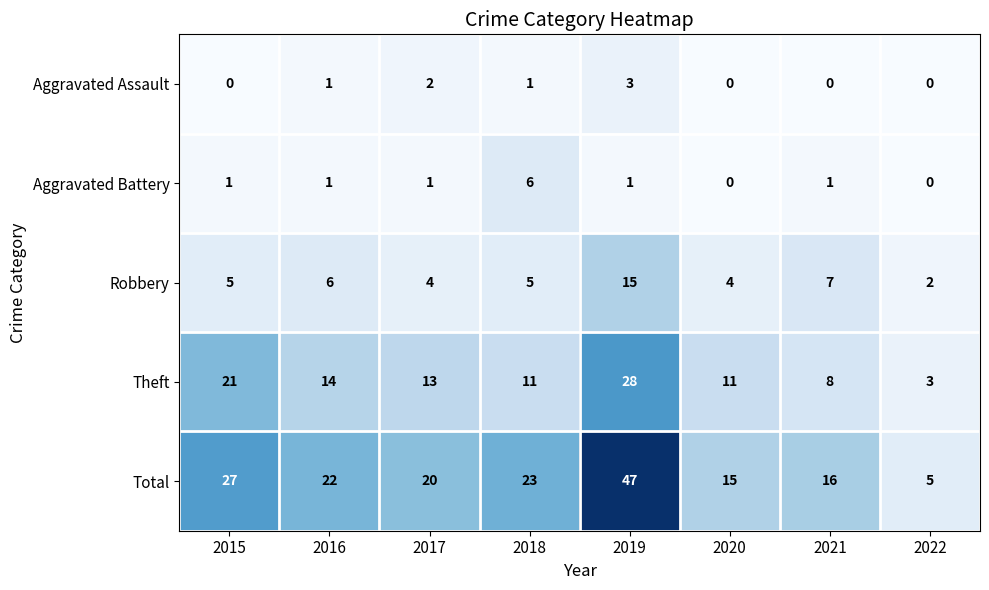

What is the sum of all Theft values?

109